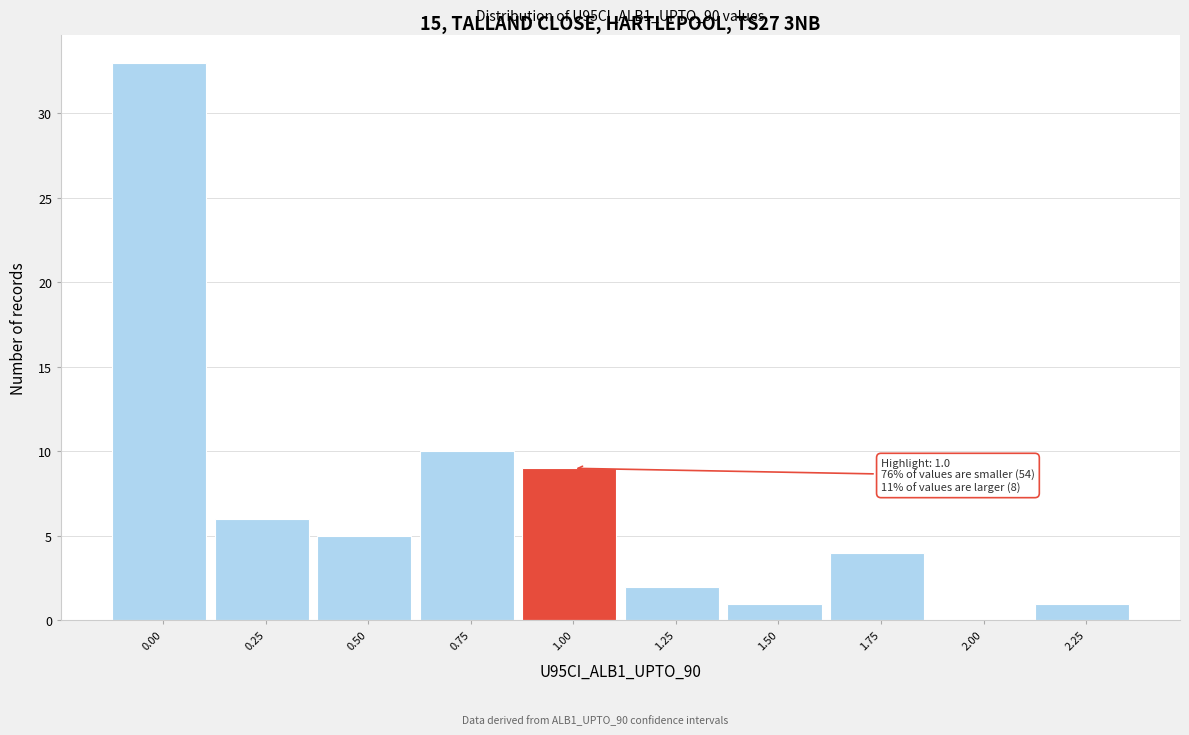

Reading left to right, transcribe all the data shown in this chart.

0.00=33	0.25=6	0.50=5	0.75=10	1.00=9	1.25=2	1.50=1	1.75=4	2.00=0	2.25=1